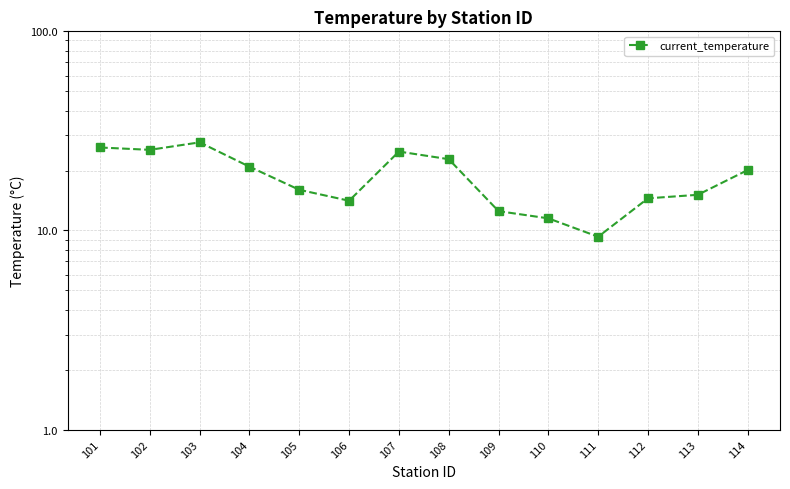

How many lines are shown in the chart?

1